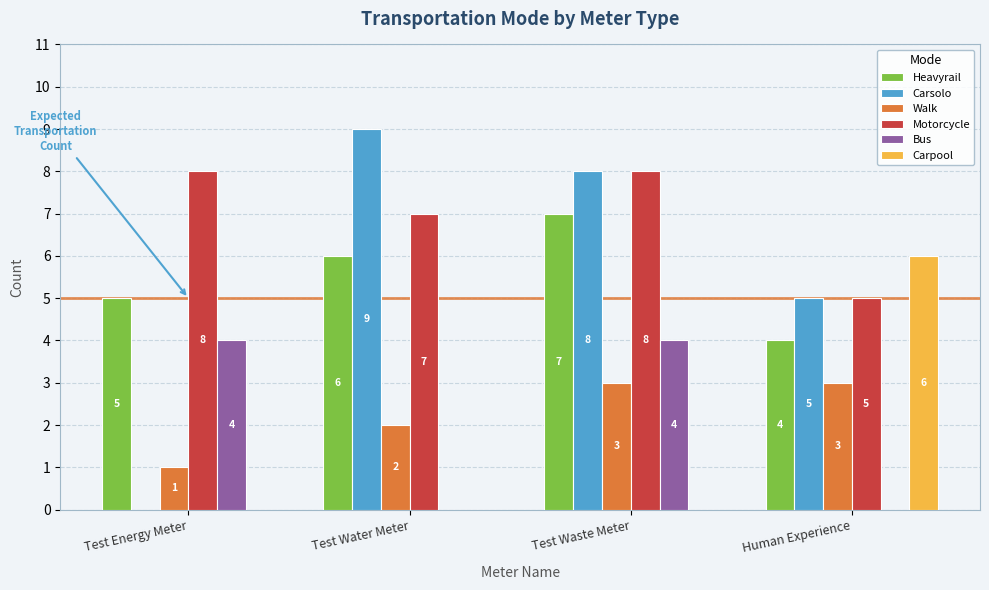

What is the maximum value shown in the chart?

9